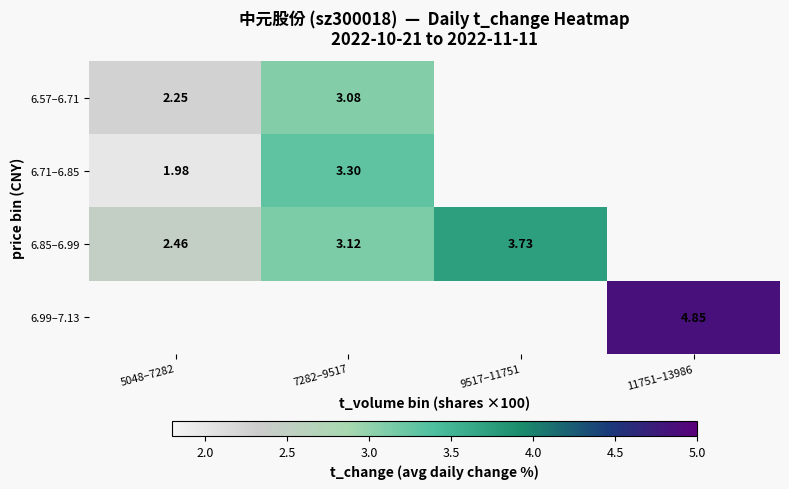

The 6.57–6.71 series shows 5.5 at 7282–9517. True or false?

False